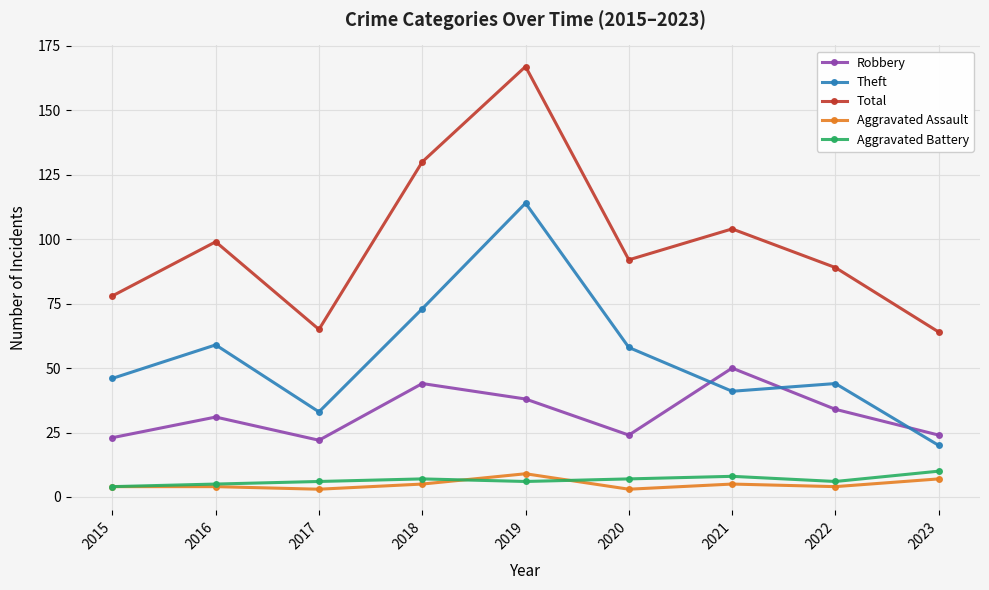

True or false: Aggravated Battery has a value of 7 at 2020.

True